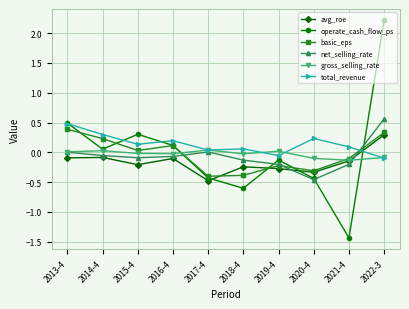

Which series has the largest range (max minus min)?

operate_cash_flow_ps